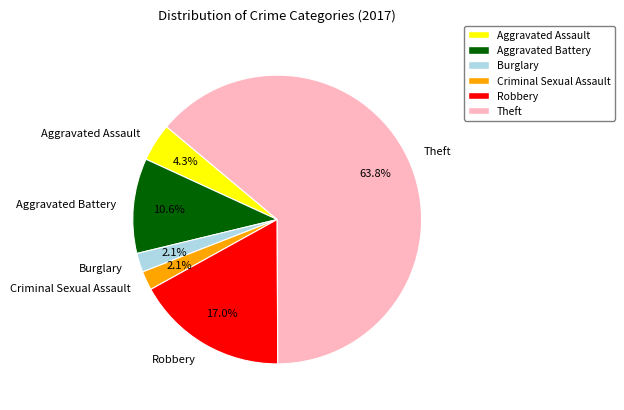

Is there any slice that represents more than half of the pie?

Yes